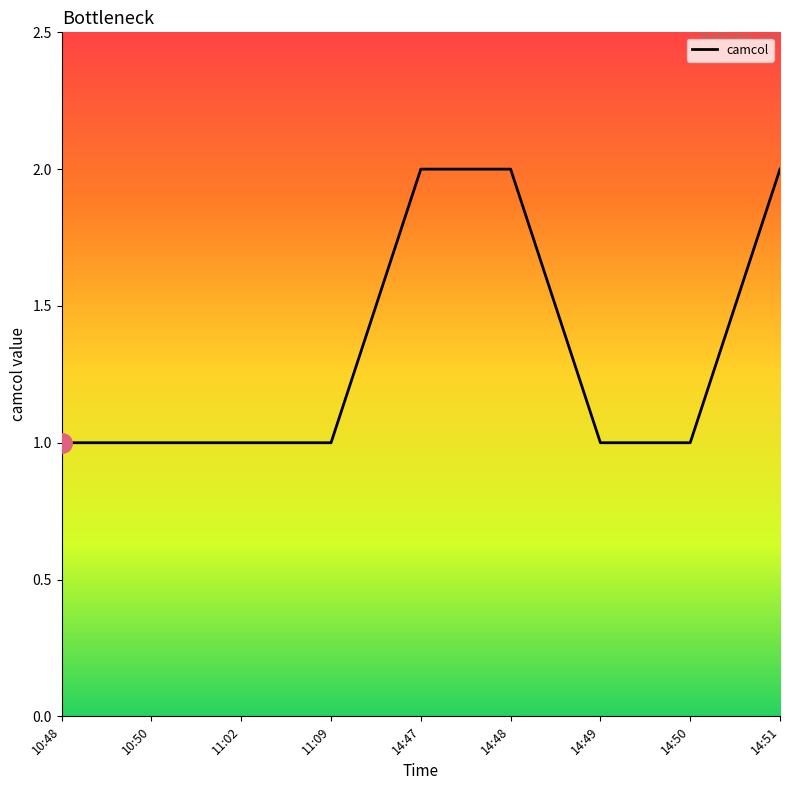

Is it true that the value at 11:09 is 1?

True